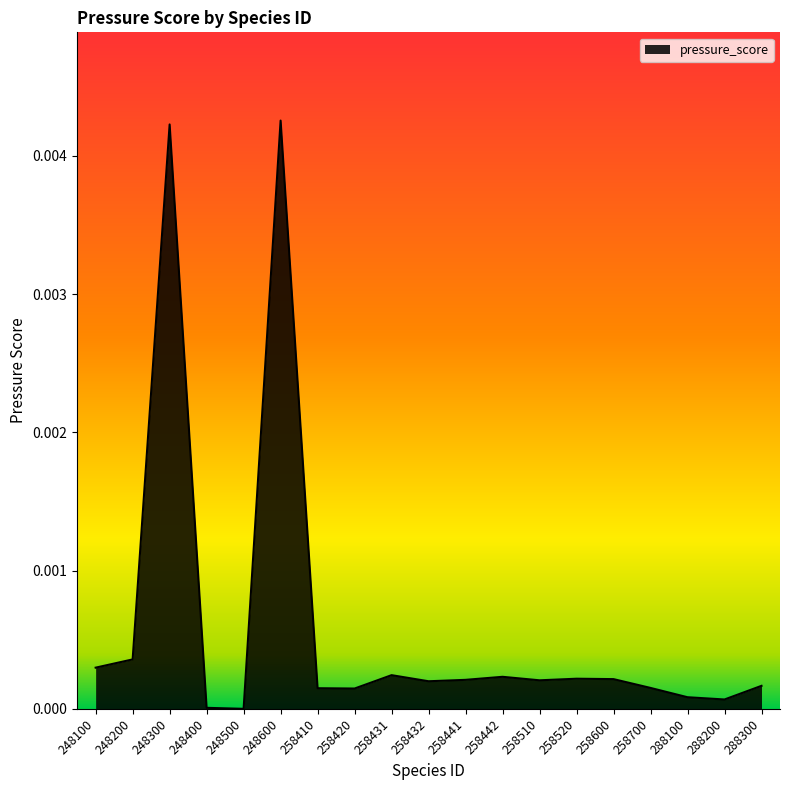

The chart shows a value of 0.0 at 248400. True or false?

True